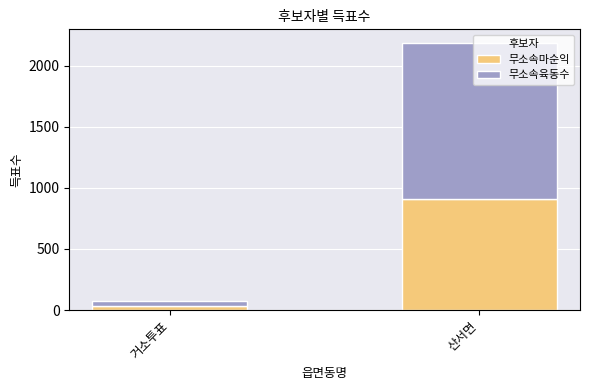

Which category has the highest value in the 무소속마순익 series?

산서면